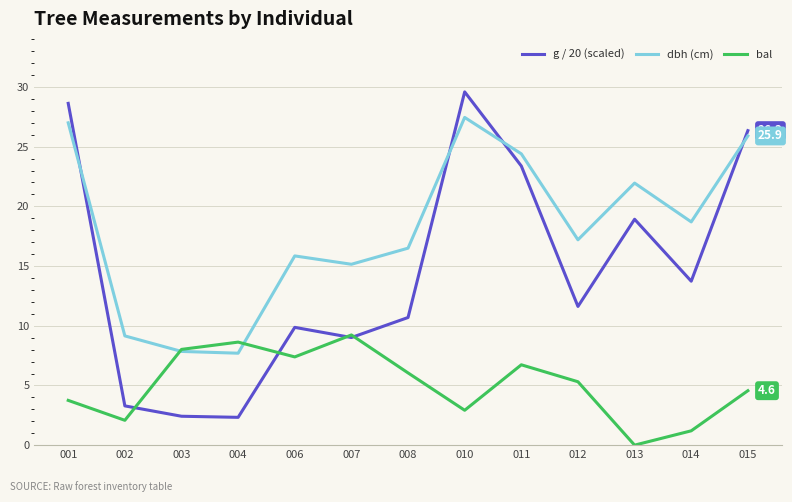

The dbh (cm) series shows 36.1 at 010. True or false?

False